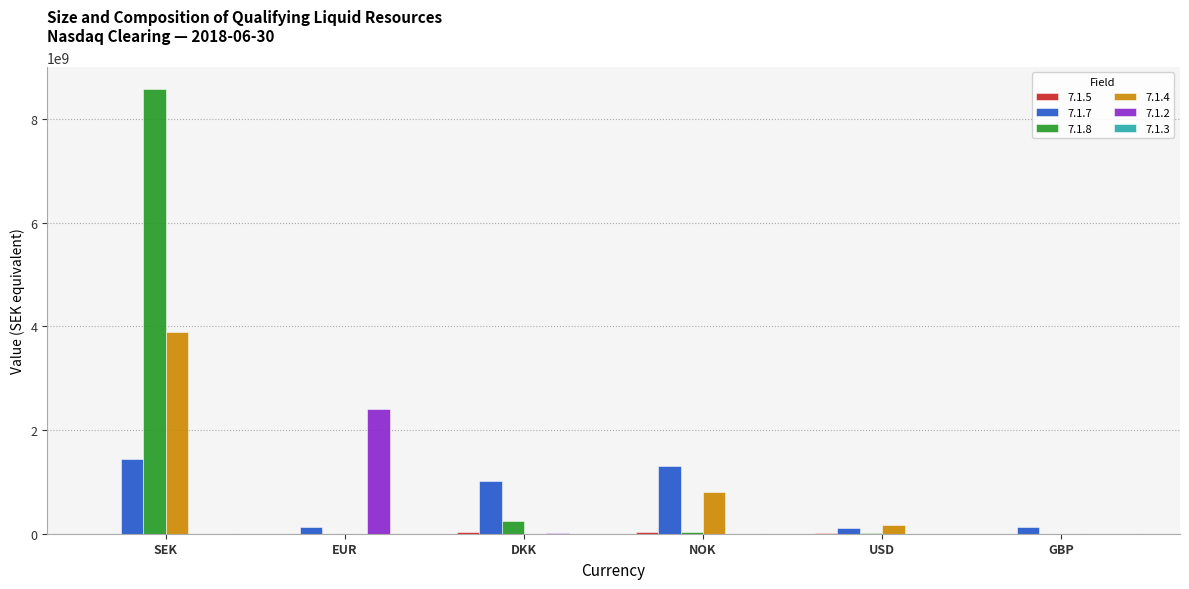

Which series has the largest total across all categories?

7.1.8